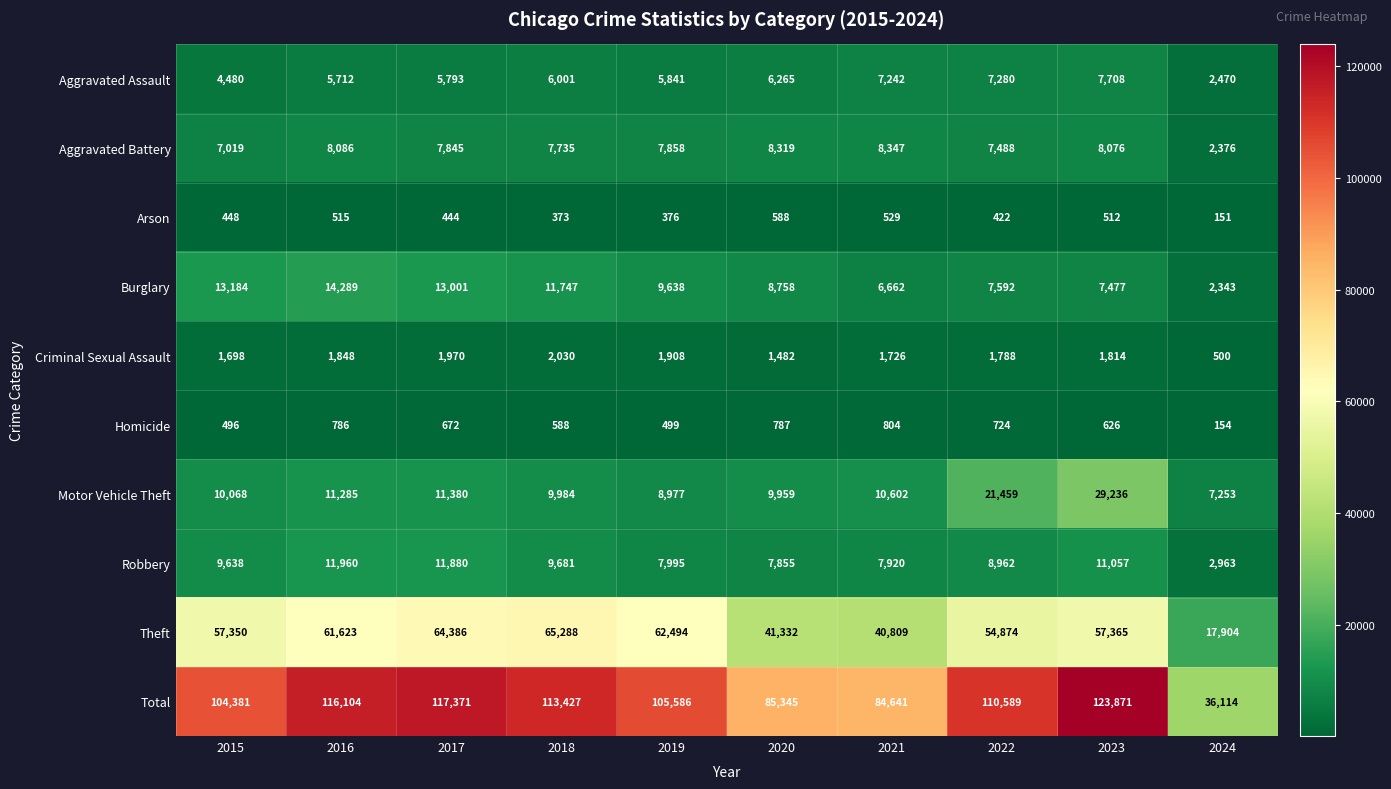

Read the Homicide value at 2022, to the nearest 100.

700